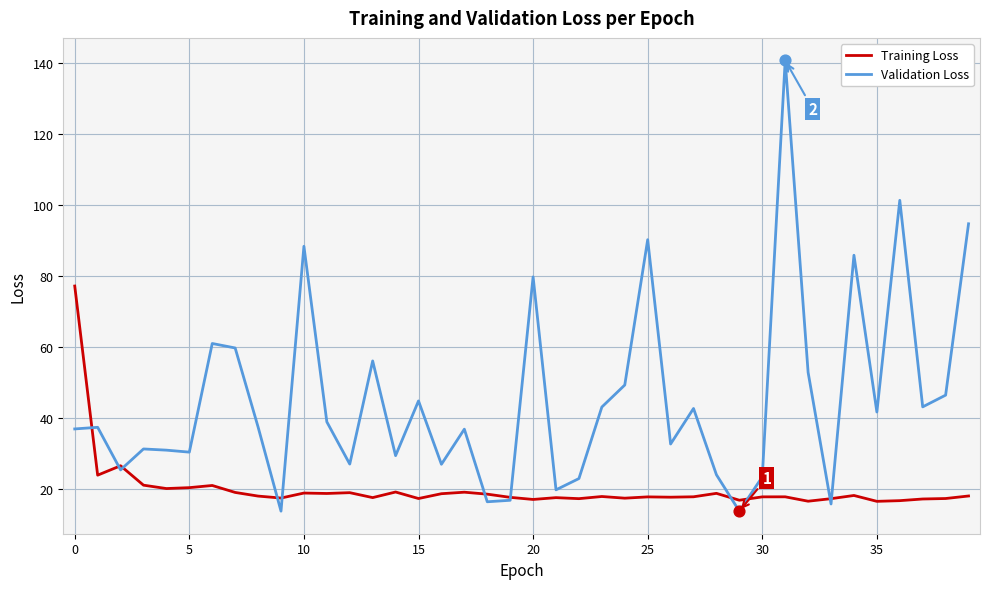

Which series has the largest total across all categories?

Validation Loss